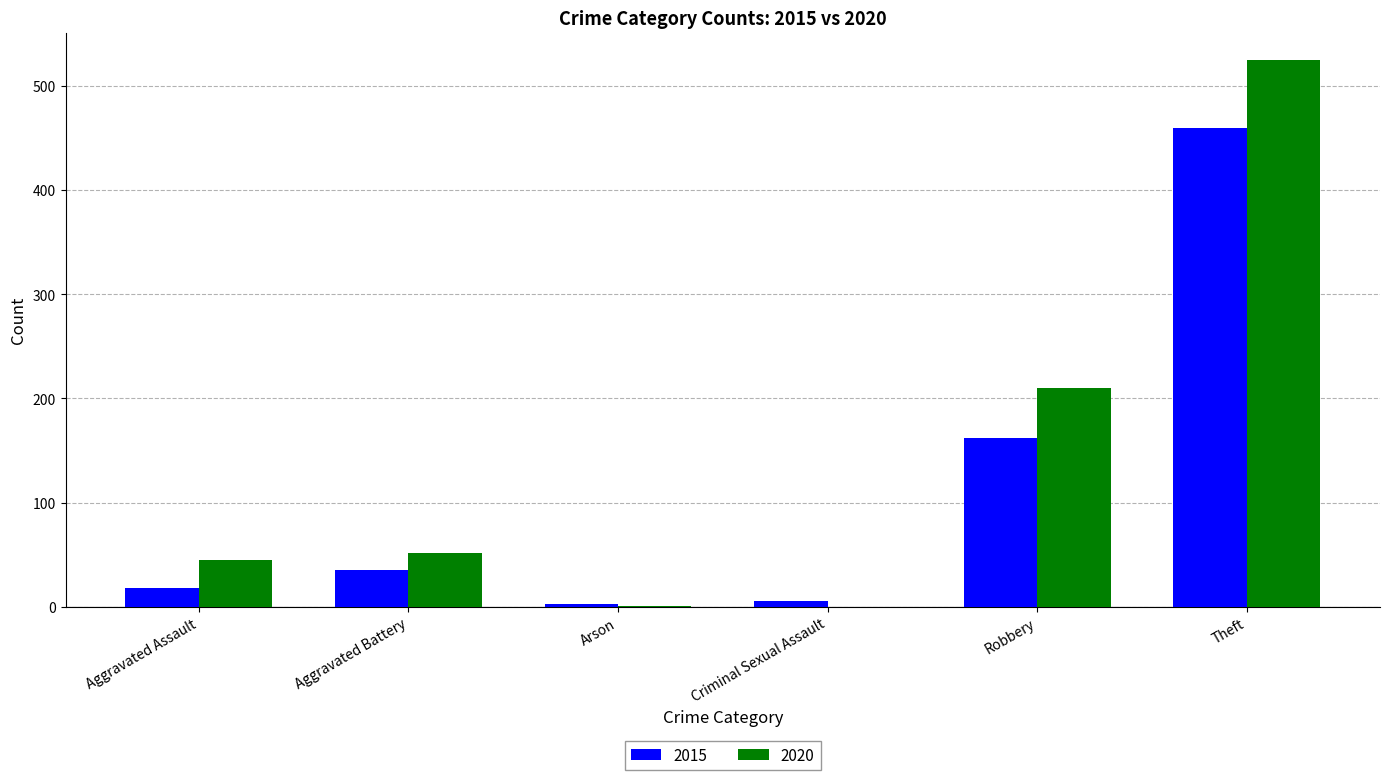

Is the value of 2020 at Robbery greater than the value of 2015 at Criminal Sexual Assault?

Yes